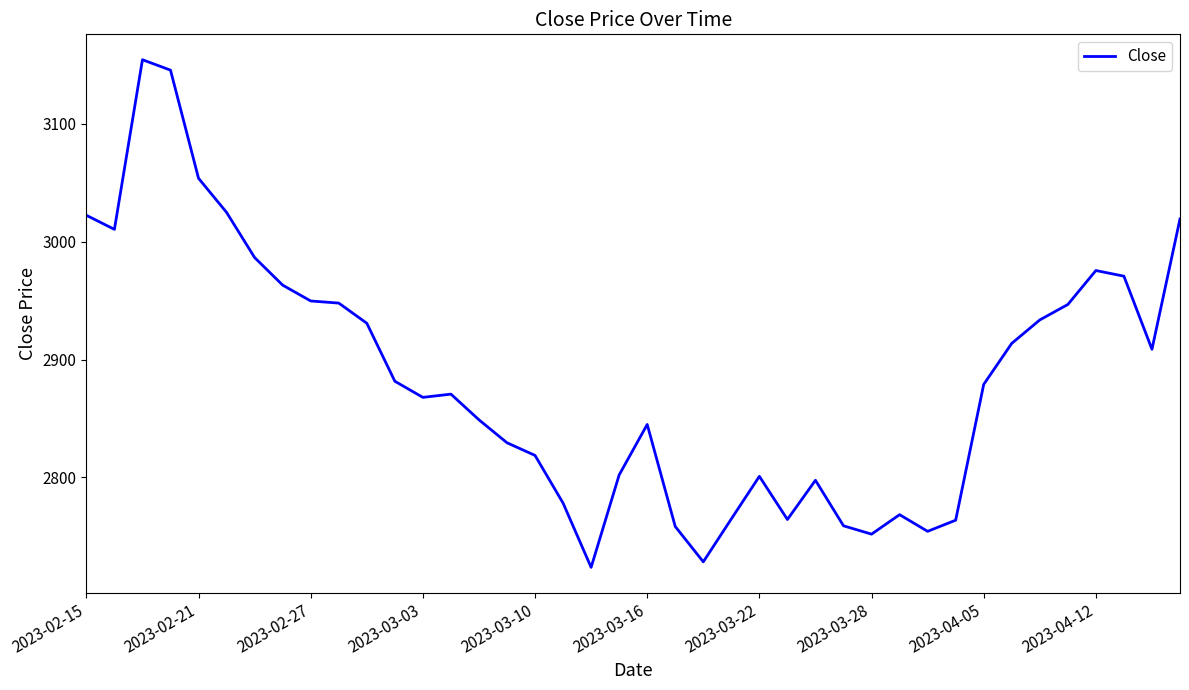

What is the minimum value shown in the chart?

2723.7